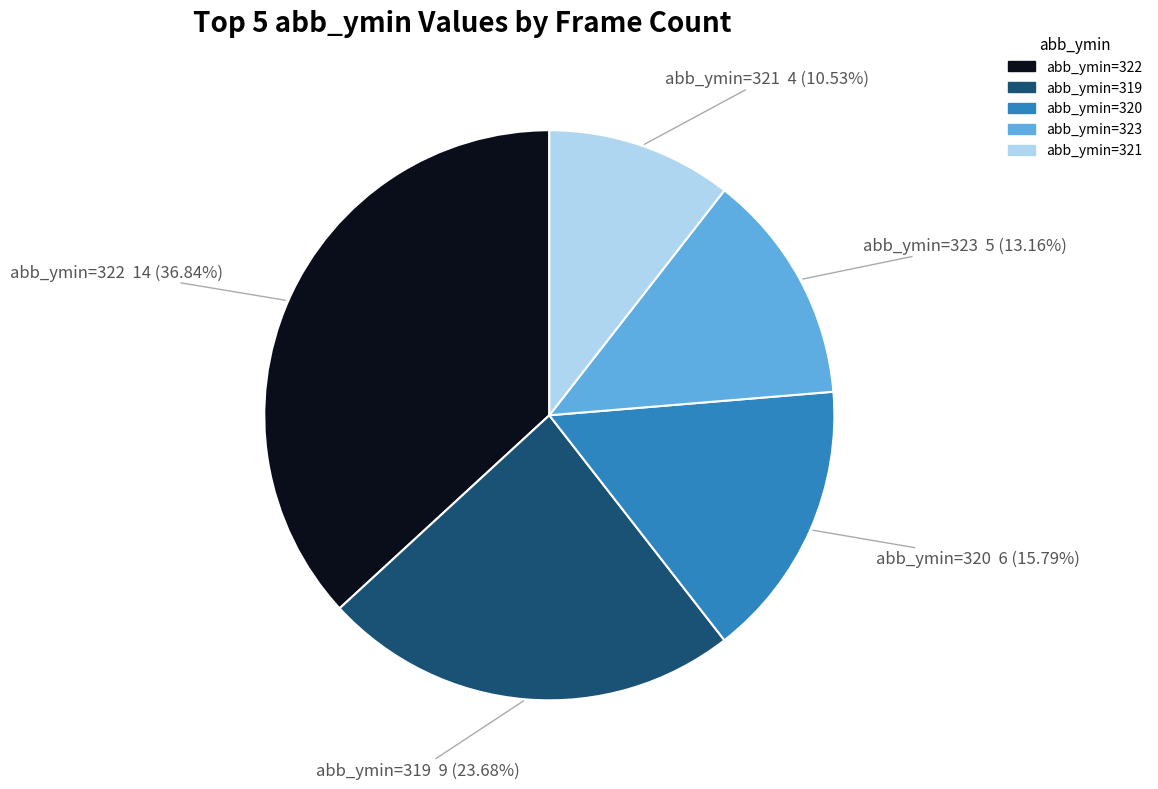

Combined, do abb_ymin=320 and abb_ymin=322 account for over 50%?

Yes